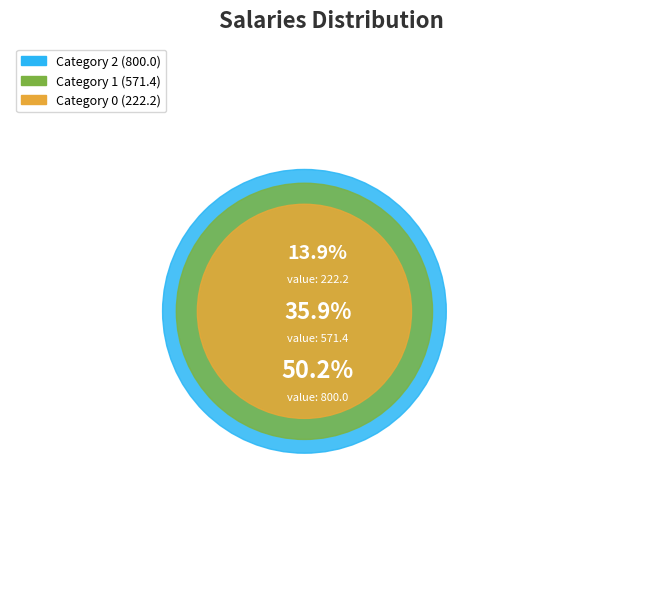

How many segments does this pie chart have?

3